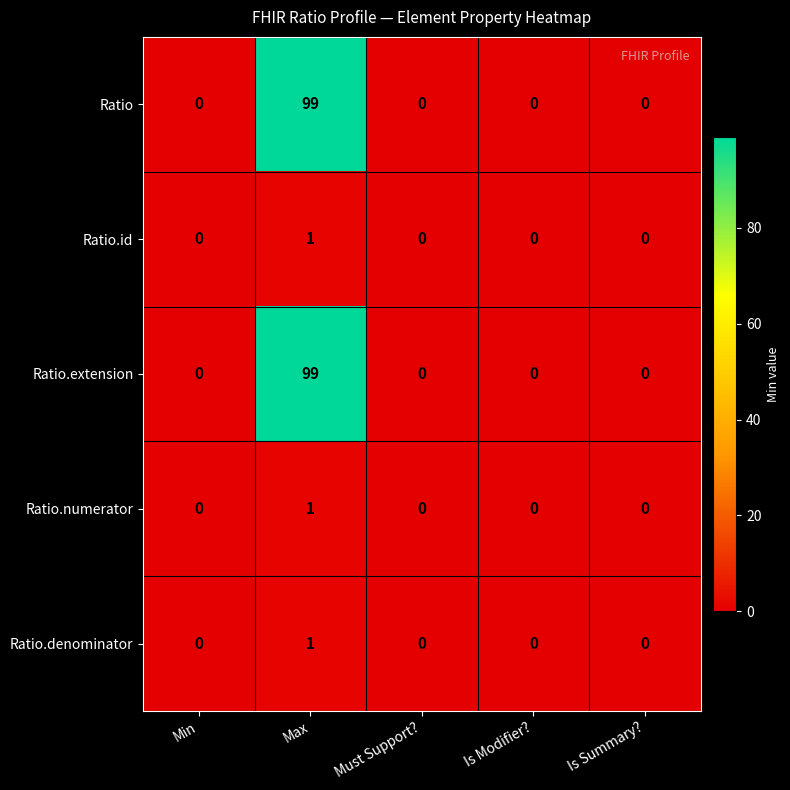

Reading right to left, extract all data points from this chart.

Ratio: Is Summary?=0	Is Modifier?=0	Must Support?=0	Max=99	Min=0
Ratio.id: Is Summary?=0	Is Modifier?=0	Must Support?=0	Max=1	Min=0
Ratio.extension: Is Summary?=0	Is Modifier?=0	Must Support?=0	Max=99	Min=0
Ratio.numerator: Is Summary?=0	Is Modifier?=0	Must Support?=0	Max=1	Min=0
Ratio.denominator: Is Summary?=0	Is Modifier?=0	Must Support?=0	Max=1	Min=0